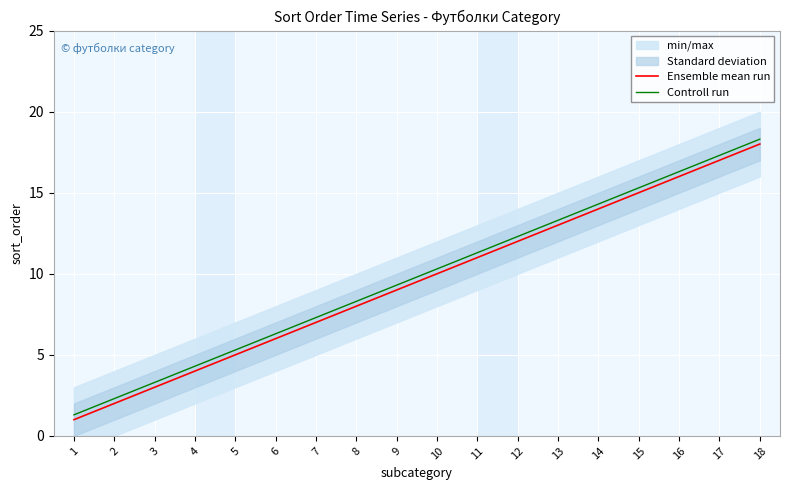

True or false: Ensemble mean run and Controll run intersect in this chart.

False